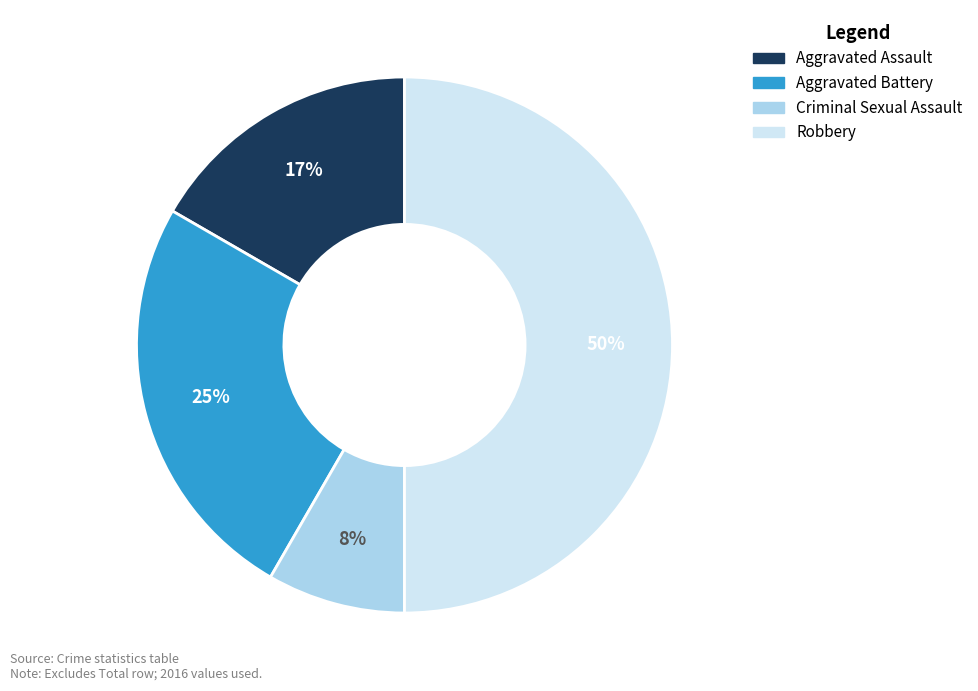

Rank the categories by value from lowest to highest.

Criminal Sexual Assault, Aggravated Assault, Aggravated Battery, Robbery